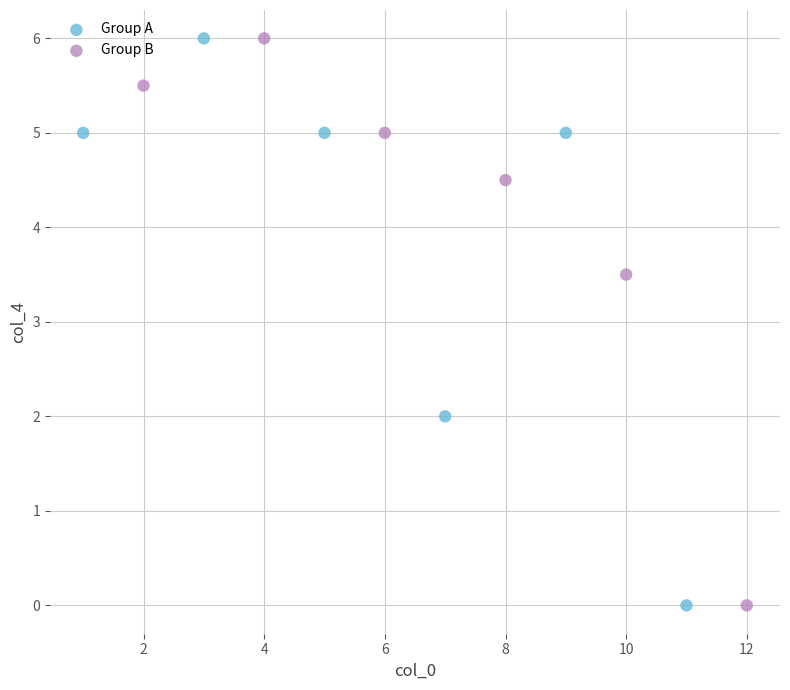

What are all the series names shown in the legend?

Group A, Group B